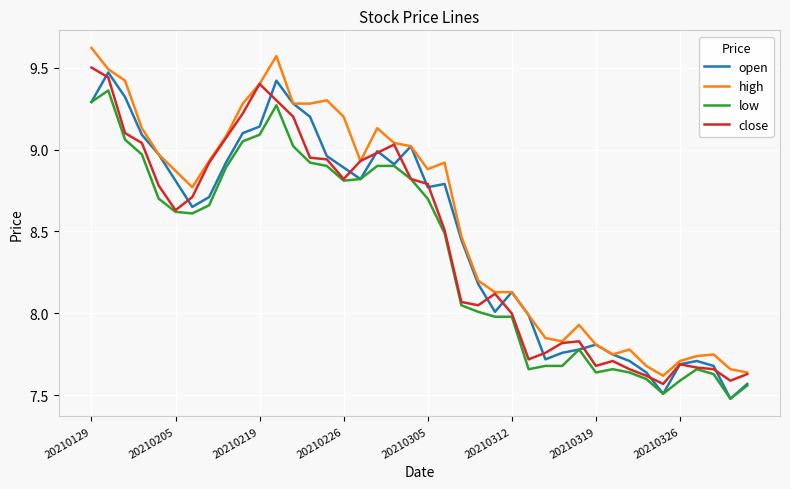

How many lines are shown in the chart?

4